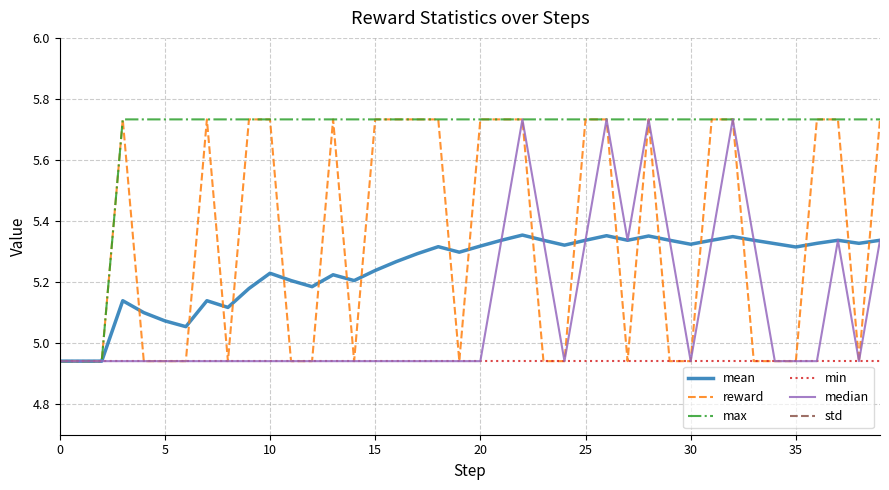

What is the highest value of the max series?

5.7